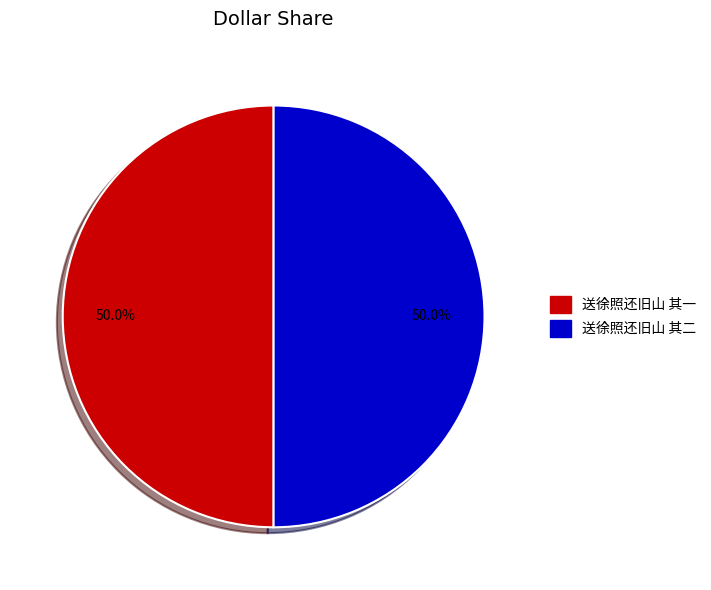

What is the total percentage of 送徐照还旧山 其一 and 送徐照还旧山 其二?

100.0%